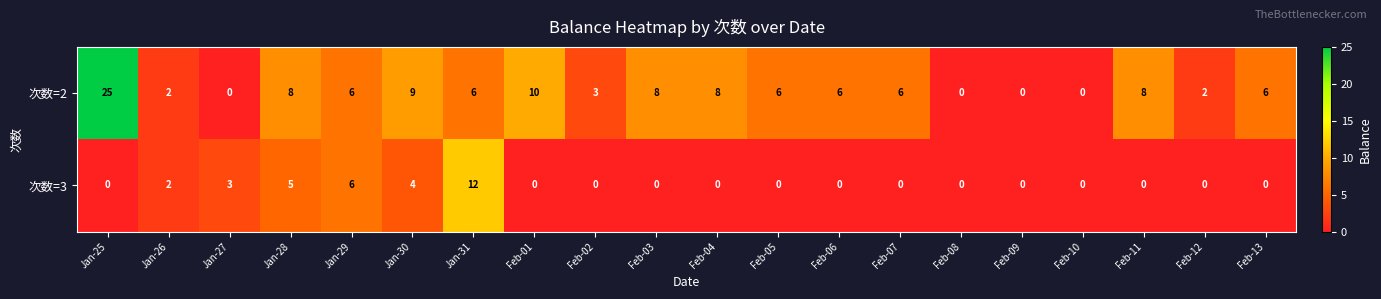

List the series in order of their overall mean, lowest first.

次数=3, 次数=2